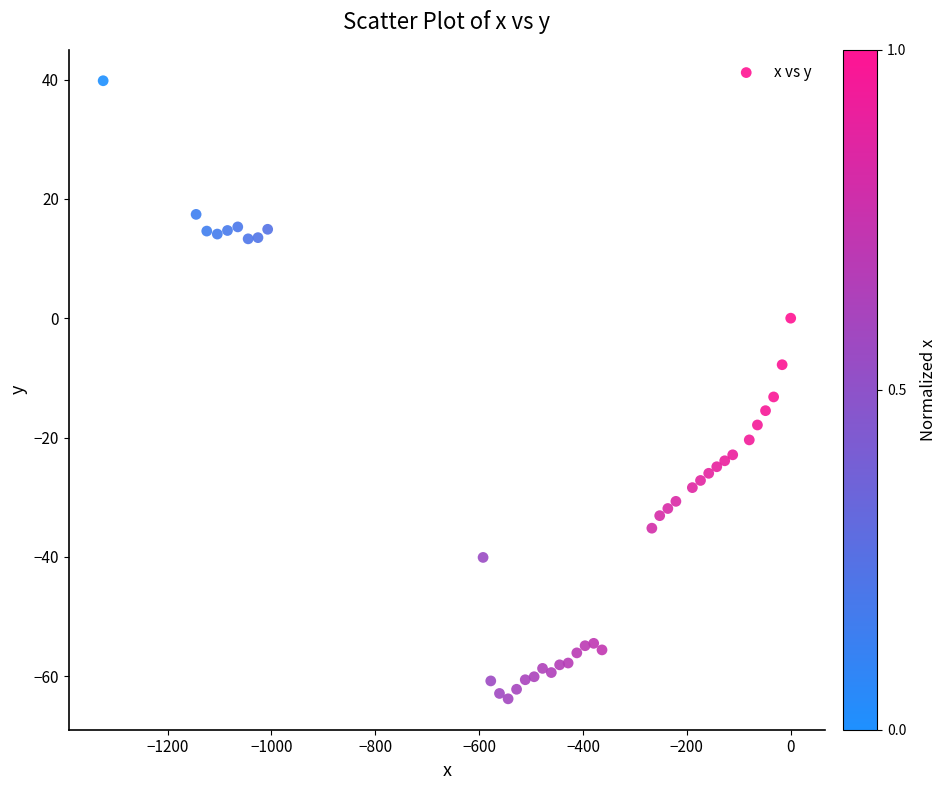

What Y value in the scatter plot is closest to -12?

-13.2